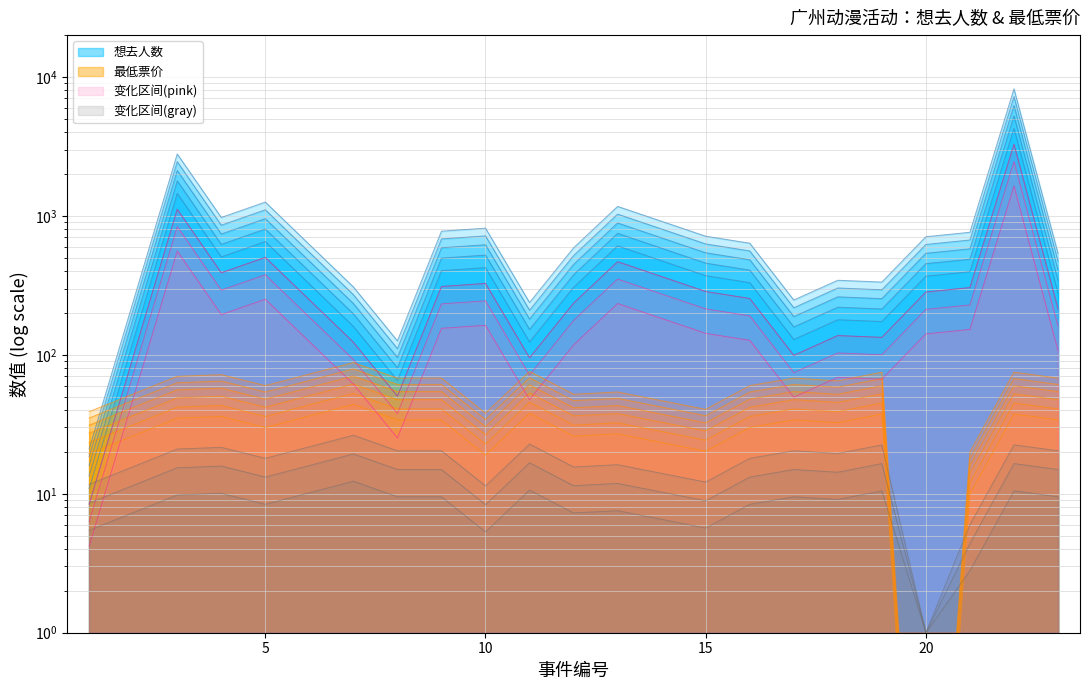

Which series has the largest total across all categories?

想去人数